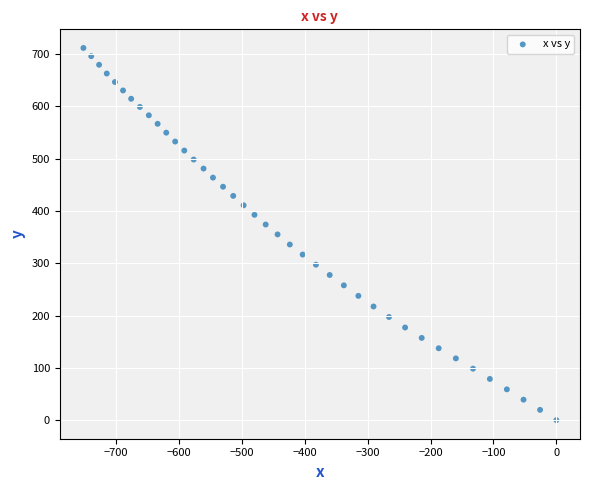

What is the range of X values (max minus min)?

752.0